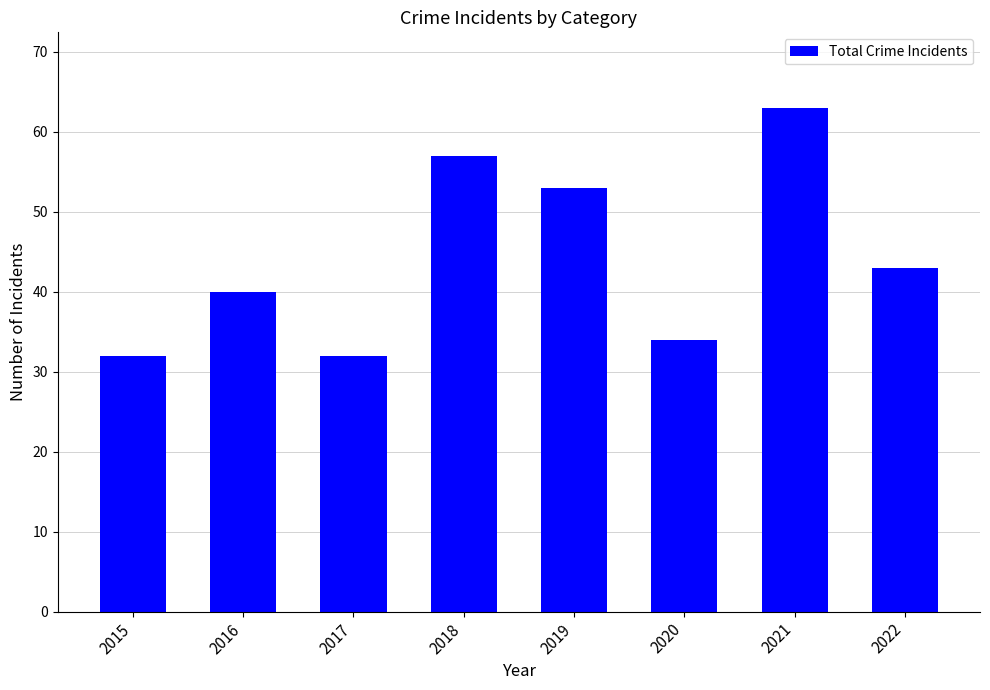

True or false: the data shows 40 at 2016.

True